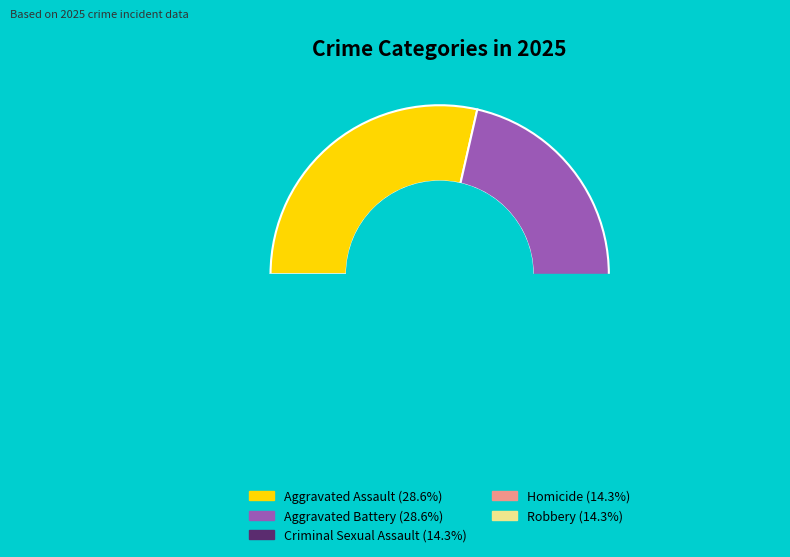

Rank the categories by value from highest to lowest.

Aggravated Assault, Aggravated Battery, Criminal Sexual Assault, Homicide, Robbery